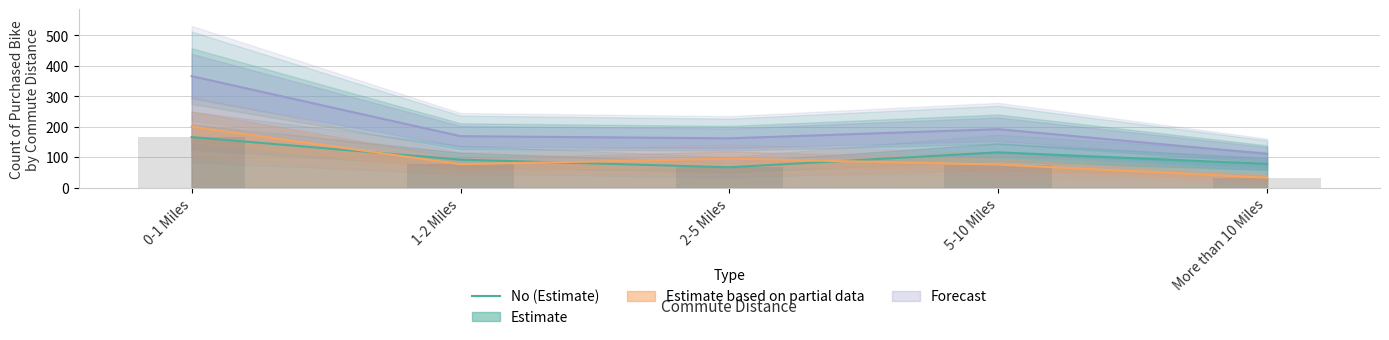

Where does the data first go above 92?

0-1 Miles